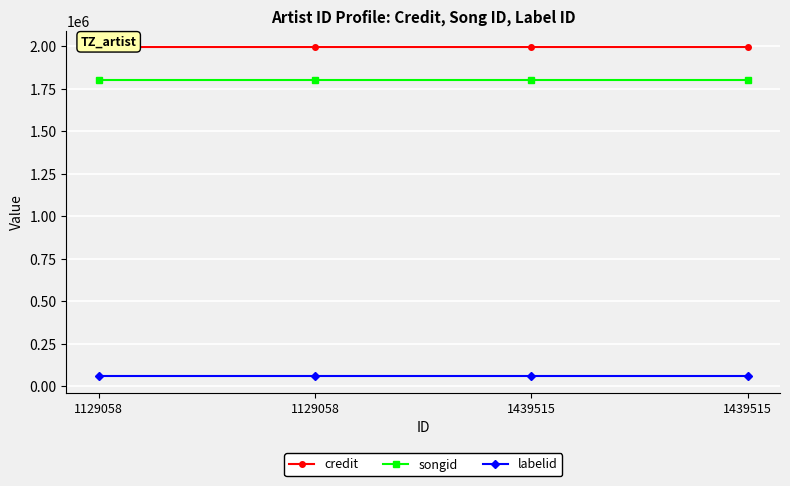

The songid series shows 761193 at 1439515. True or false?

False